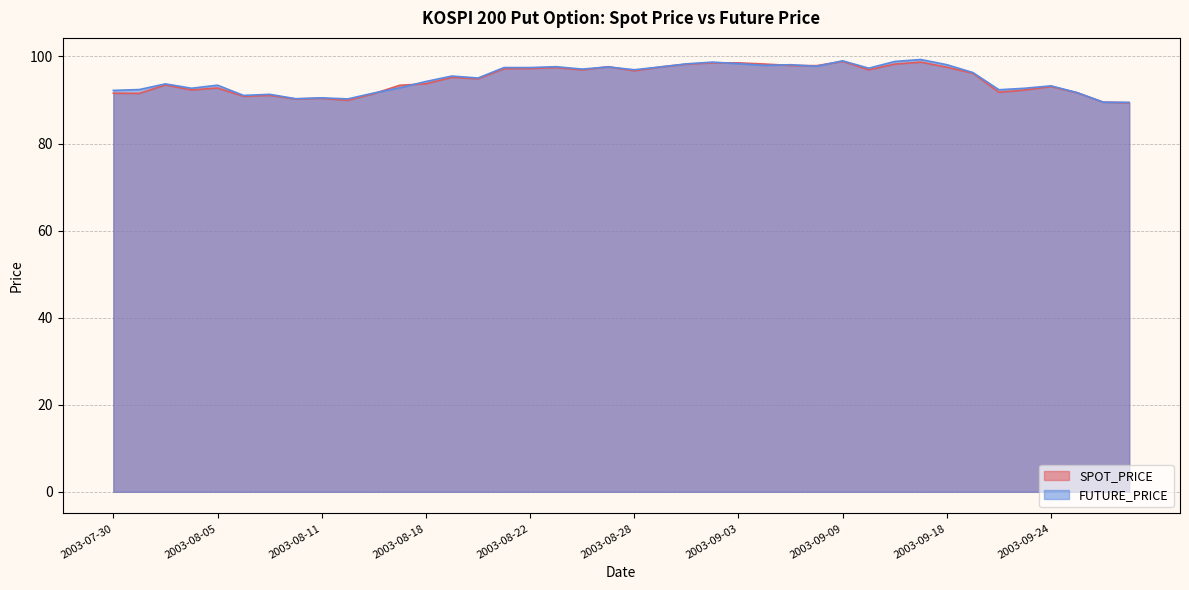

What position from the left is 2003-08-29?

22